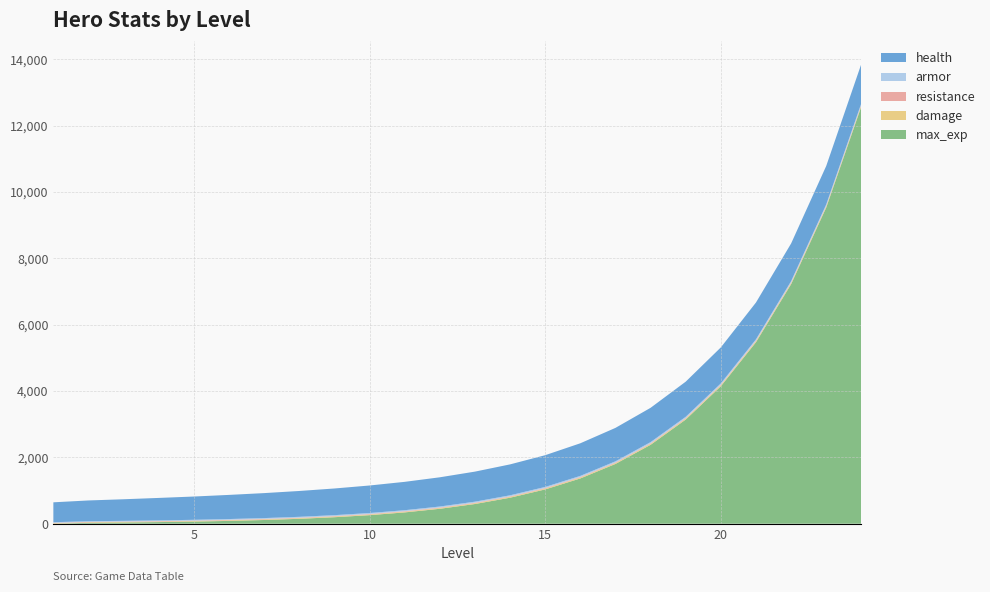

Reading right to left, what are all the values shown in this chart?

health: 1187.0	1161.0	1136.0	1110.0	1085.0	1059.0	1034.0	1008.0	983.0	957.0	932.0	906.0	881.0	855.0	830.0	804.0	779.0	753.0	728.0	702.0	677.0	651.0	626.0	600.0
armor: 40.7	39.8	38.9	38.0	37.1	36.2	35.3	34.4	33.5	32.6	31.7	30.8	29.9	29.0	28.1	27.2	26.3	25.4	24.5	23.6	22.7	21.8	20.9	20.0
resistance: 21.5	21.0	20.5	20.0	19.5	19.0	18.5	18.0	17.5	17.0	16.5	16.0	15.5	15.0	14.5	14.0	13.5	13.0	12.5	12.0	11.5	11.0	10.5	10.0
damage: 31.1	30.4	29.7	29.0	28.3	27.6	26.9	26.2	25.5	24.8	24.1	23.4	22.7	22.0	21.3	20.6	19.9	19.2	18.5	17.8	17.1	16.4	15.7	15.0
max_exp: 12583.0	9533.0	7222.0	5471.0	4145.0	3140.0	2379.0	1802.0	1365.0	1034.0	784.0	594.0	450.0	341.0	258.0	196.0	148.0	112.0	85.0	64.0	49.0	37.0	28.0	0.0